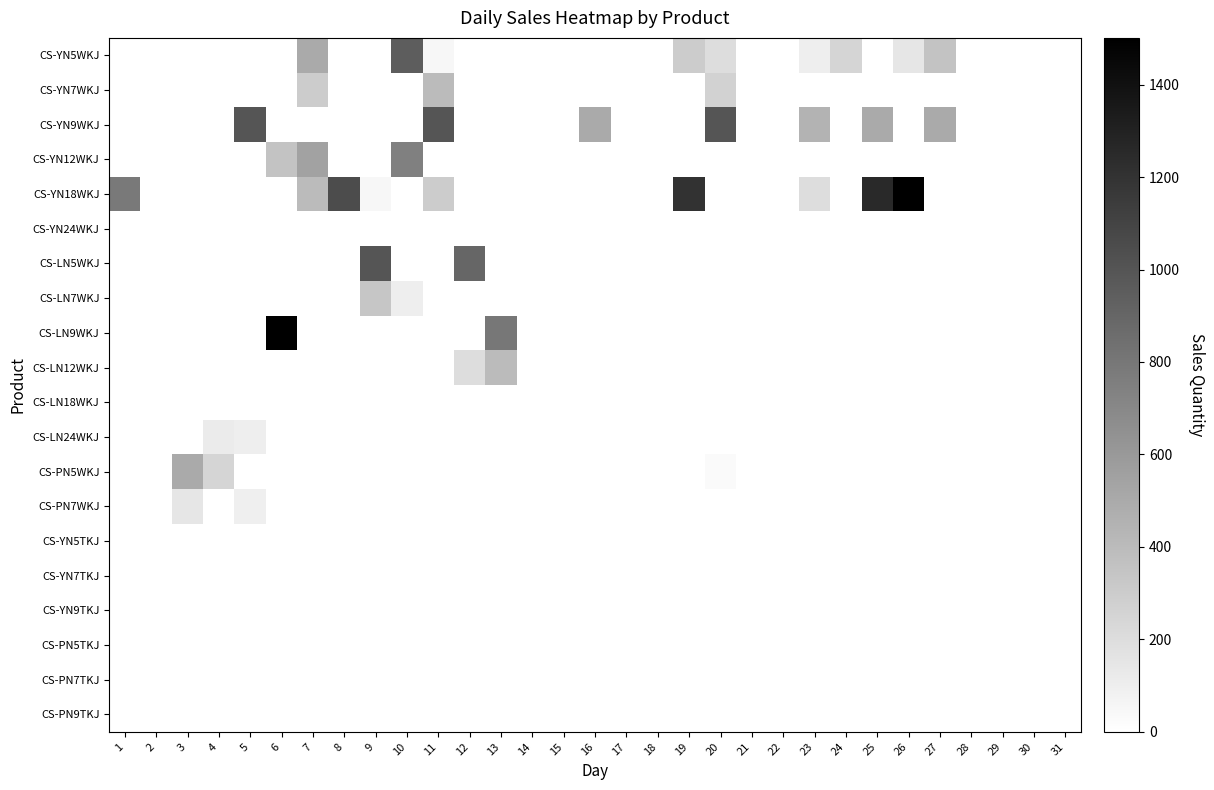

At how many categories does at least one series exceed 303?

18